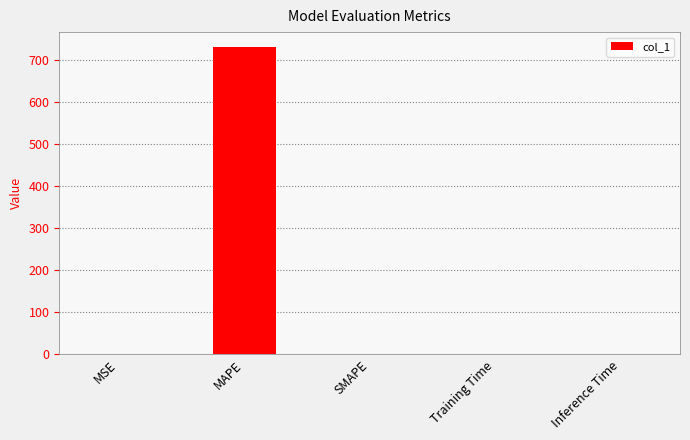

True or false: the data shows 0.0 at Training Time.

True